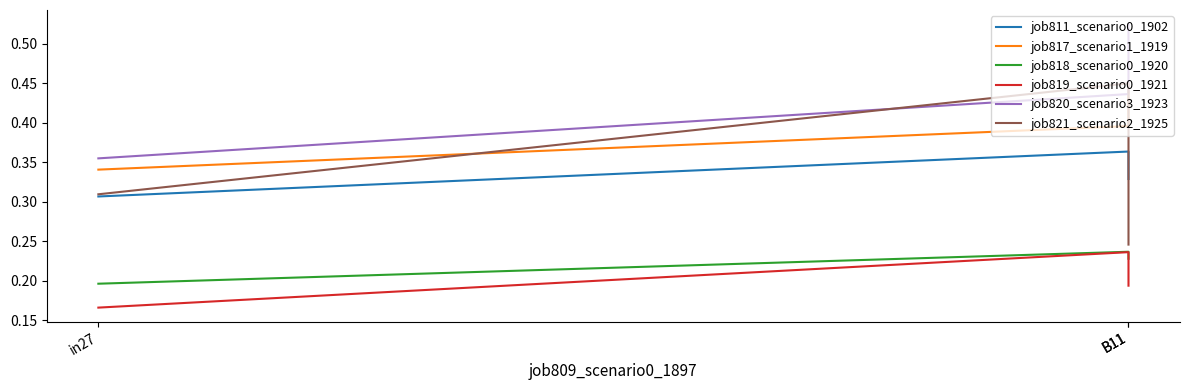

Reading left to right, transcribe all the data shown in this chart.

job811_scenario0_1902: in27=0.3	B11=0.4	B11=0.3
job817_scenario1_1919: in27=0.3	B11=0.4	B11=0.4
job818_scenario0_1920: in27=0.2	B11=0.2	B11=0.2
job819_scenario0_1921: in27=0.2	B11=0.2	B11=0.2
job820_scenario3_1923: in27=0.4	B11=0.4	B11=0.5
job821_scenario2_1925: in27=0.3	B11=0.4	B11=0.2